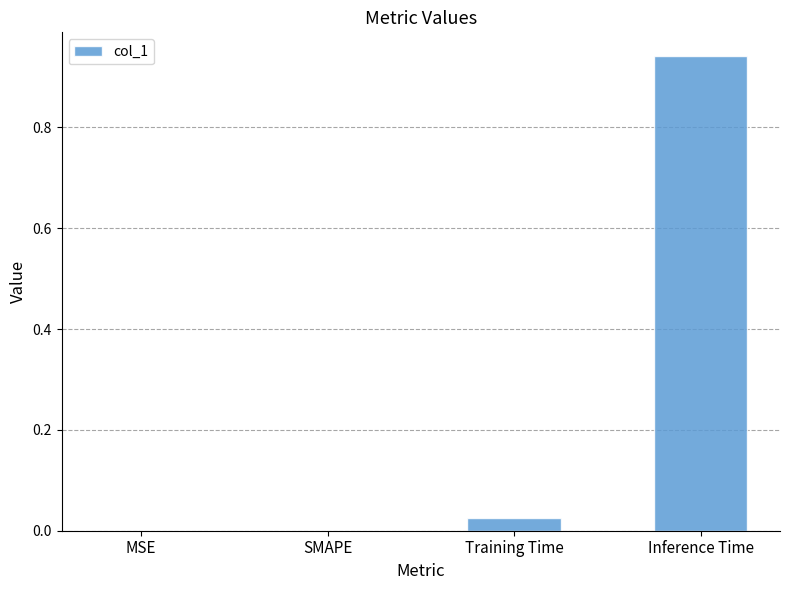

What is the sum of all values?

1.0